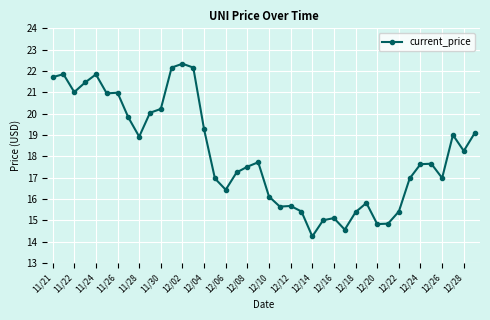

What is the maximum value shown in the chart?

22.3